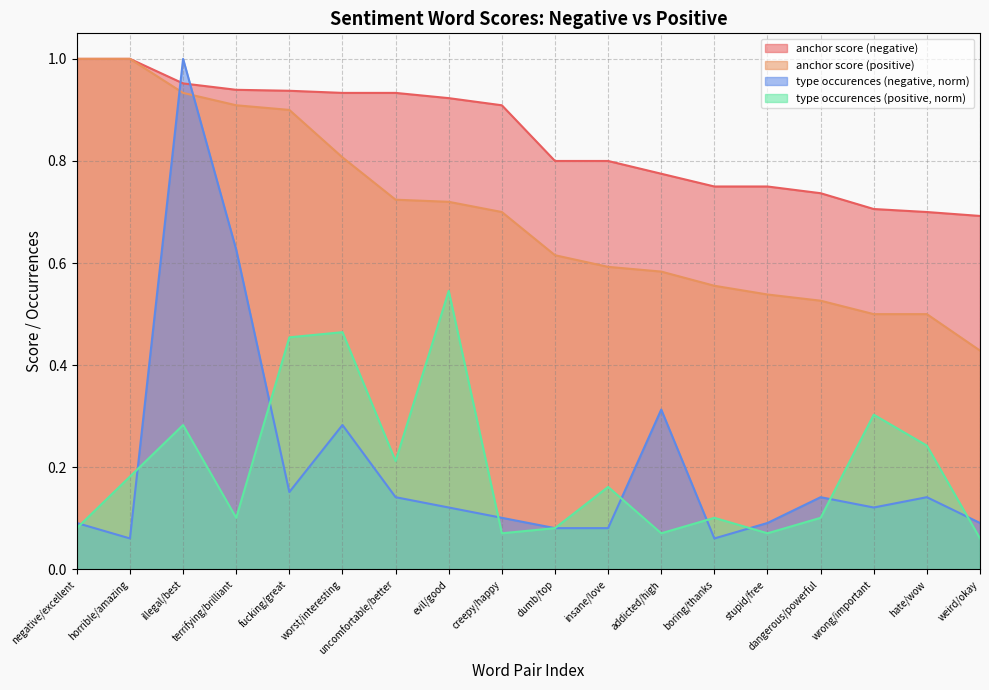

At how many categories does at least one series exceed 0?

18